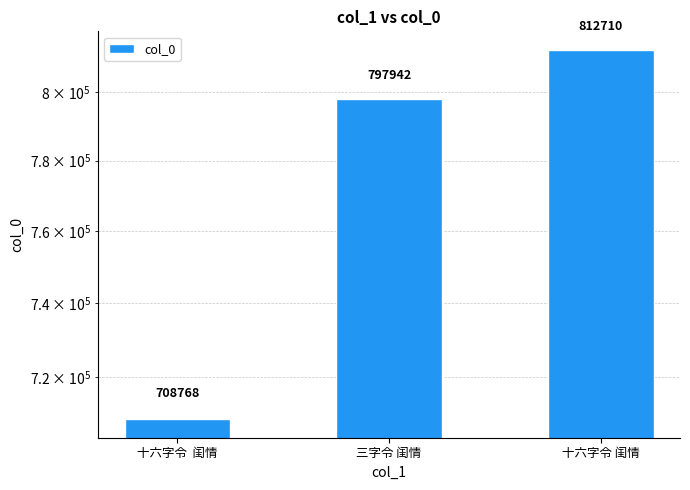

List the labels in order of value, smallest first.

十六字令  闺情, 三字令 闺情, 十六字令 闺情